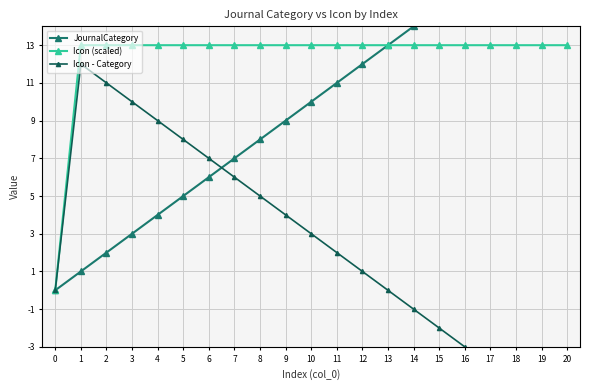

How many lines are shown in the chart?

3